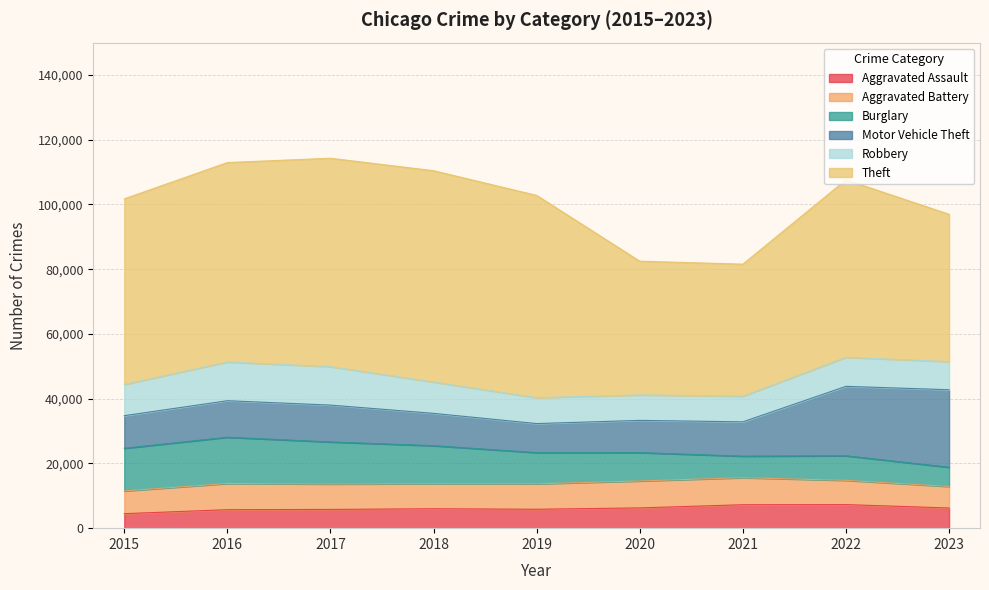

What is the difference between the highest and lowest values at 2017?

58593